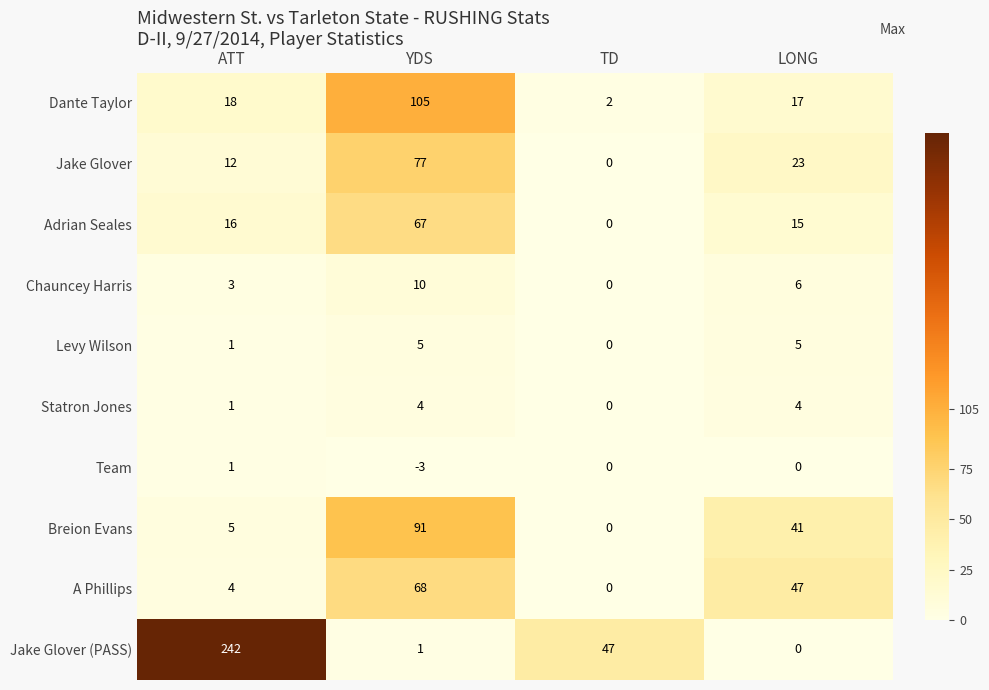

How many values in Adrian Seales are above zero?

3